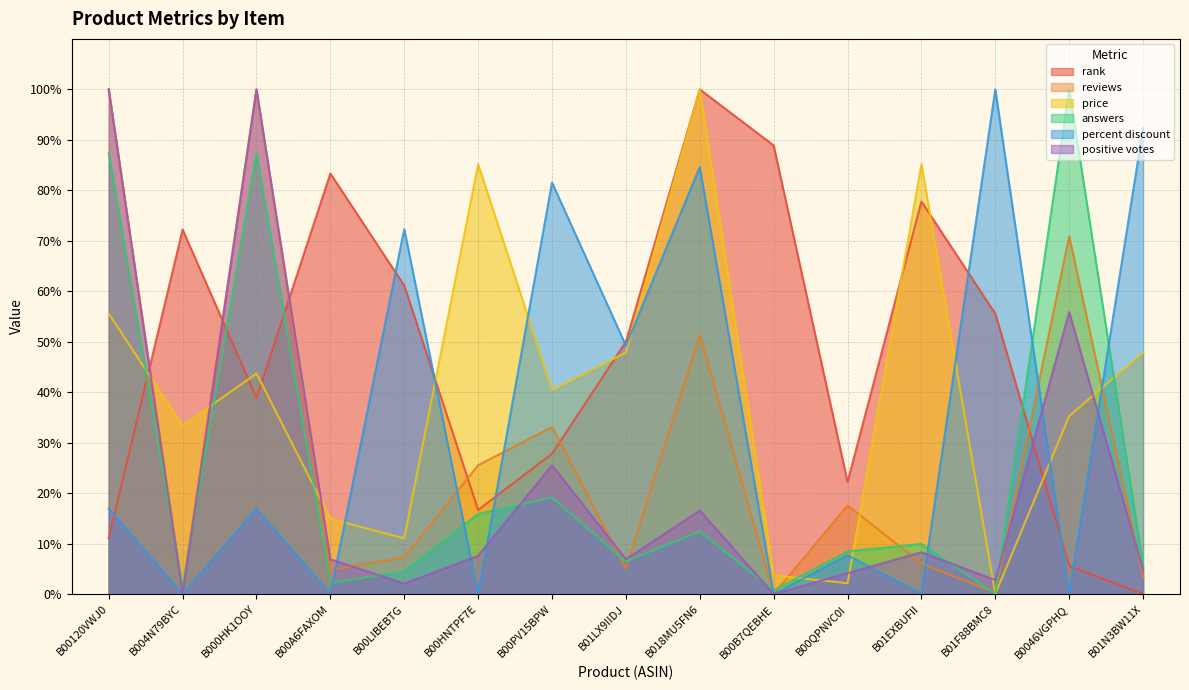

Which label corresponds to the largest value in the chart?

B00120VWJ0